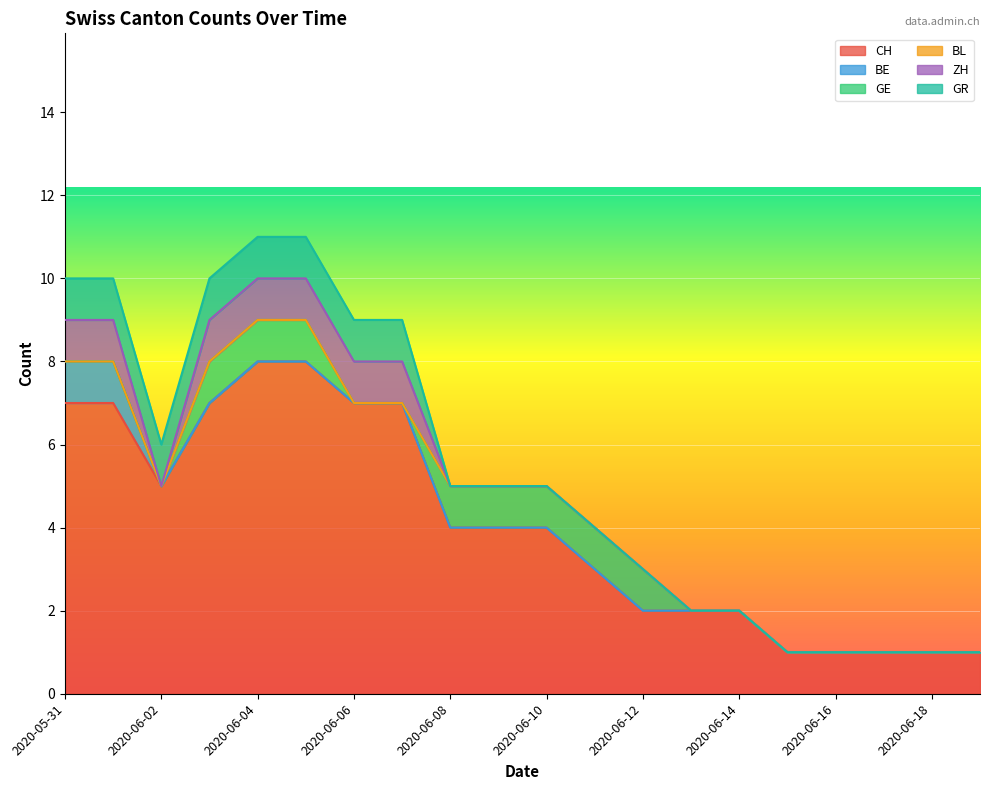

Read the ZH value at 2020-06-06.

1